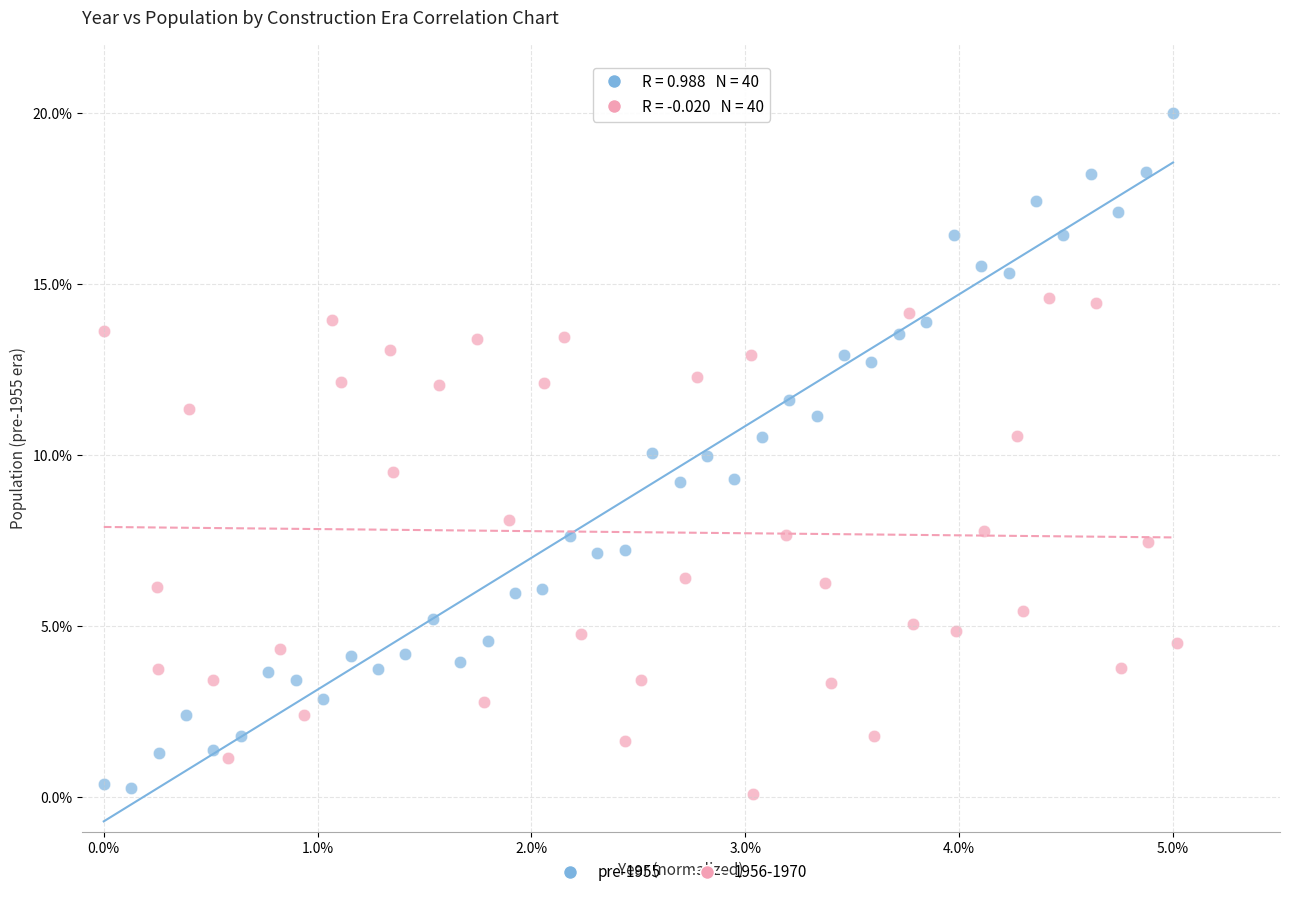

Which series has the widest spread of Y values?

pre-1955